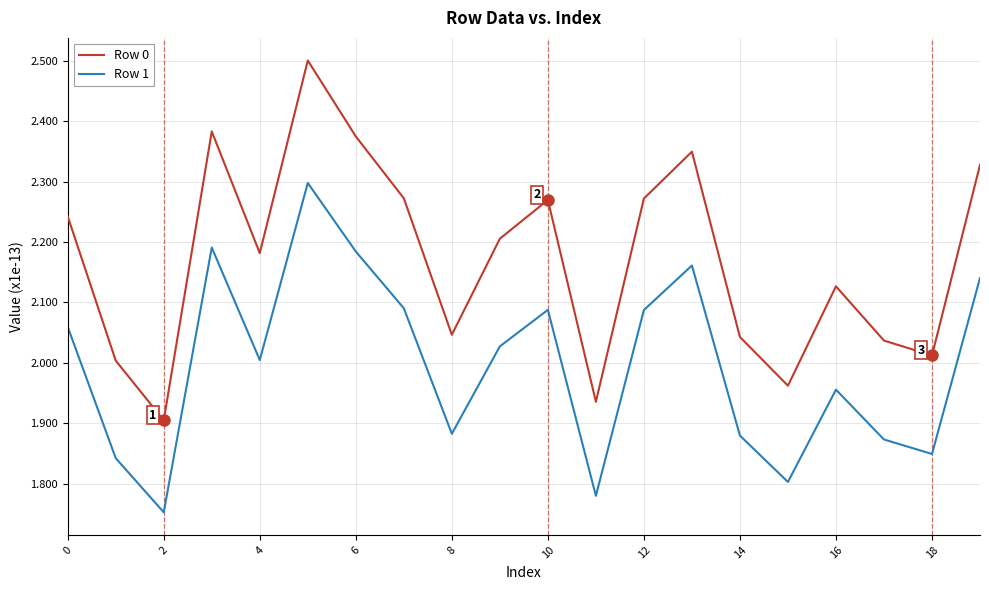

What is the difference between the maximum and minimum values in the Row 1 series?

0.5